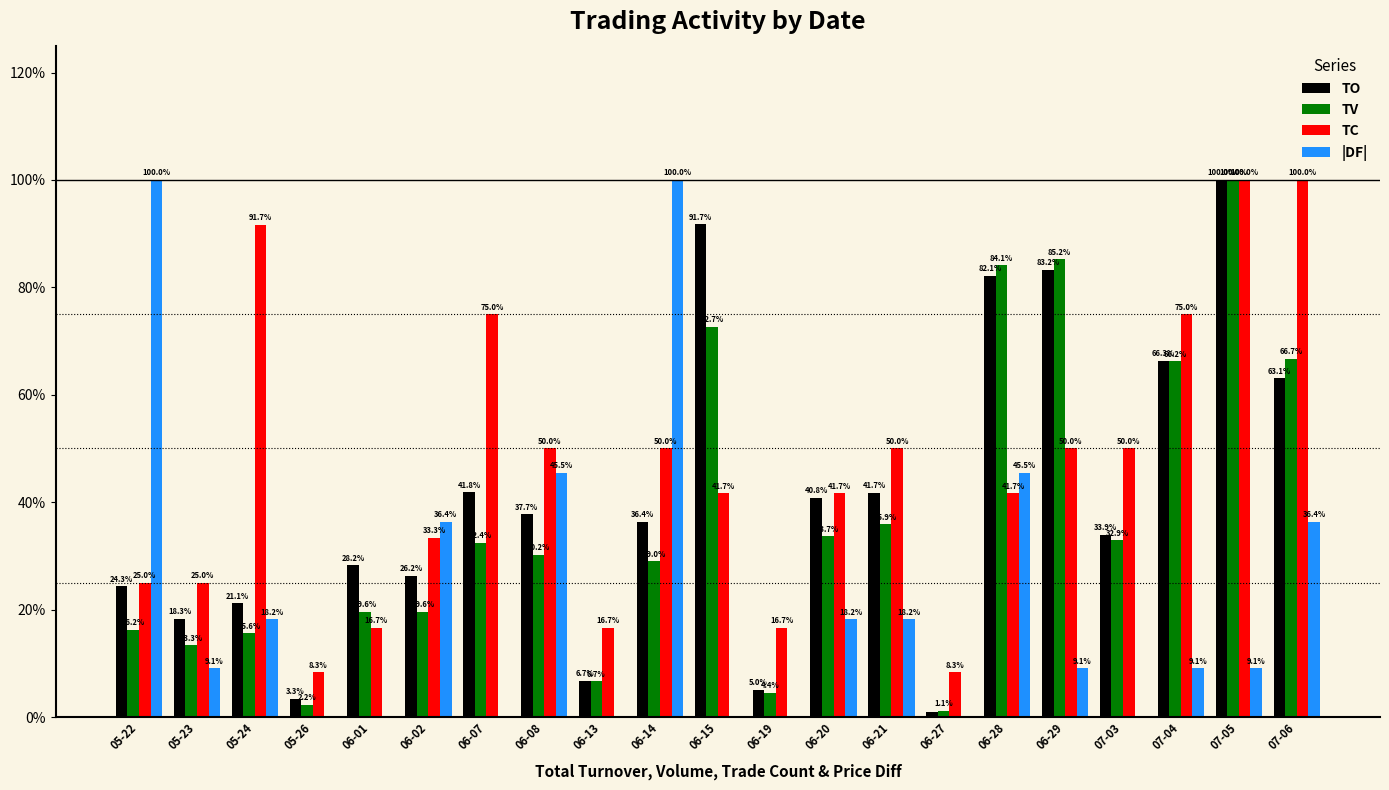

What are all the series names shown in the legend?

TO, TV, TC, |DF|